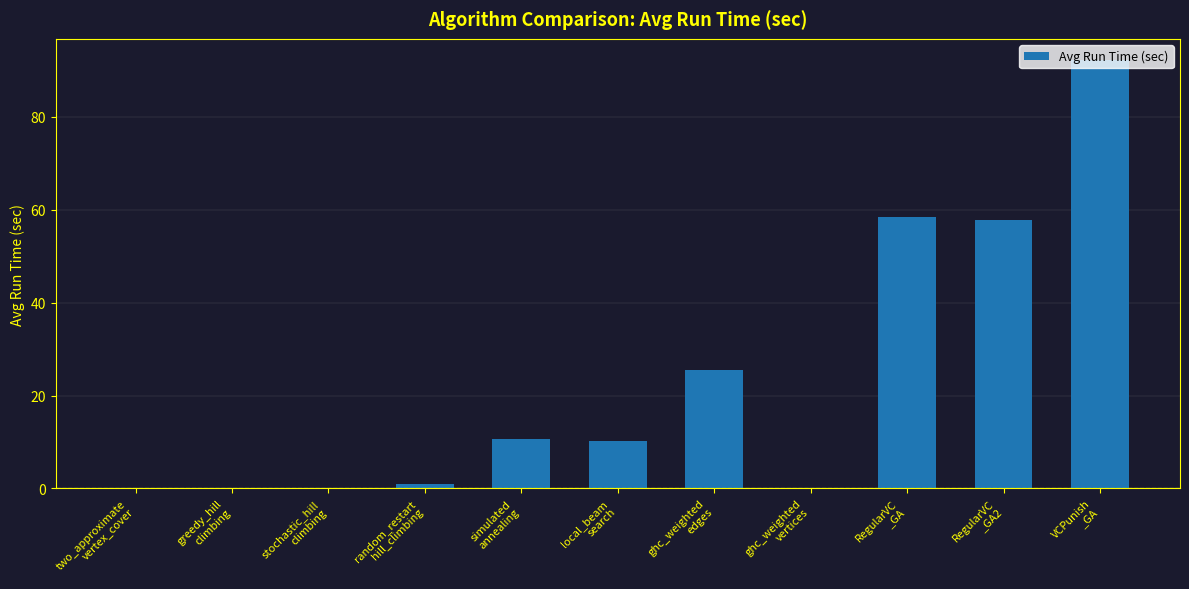

Where does the data first go above 10?

simulated
annealing